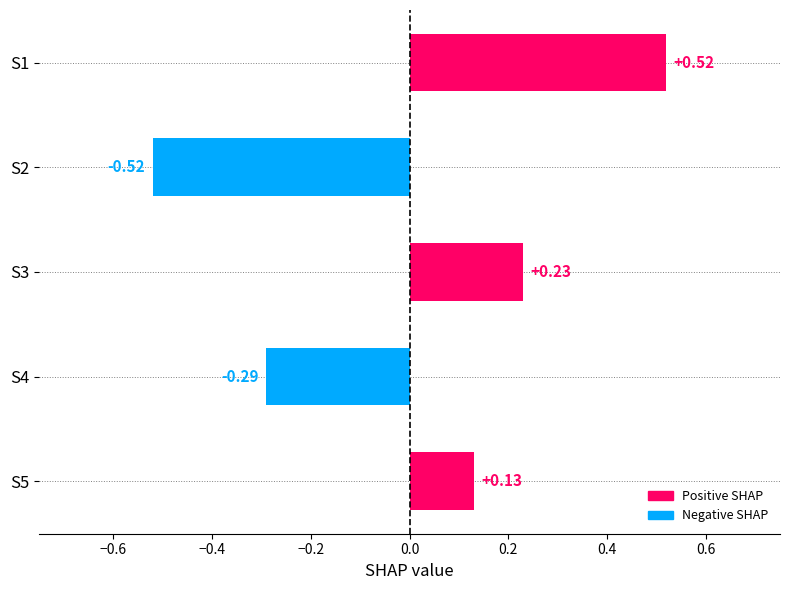

At which category does the chart reach its minimum across all series?

S2